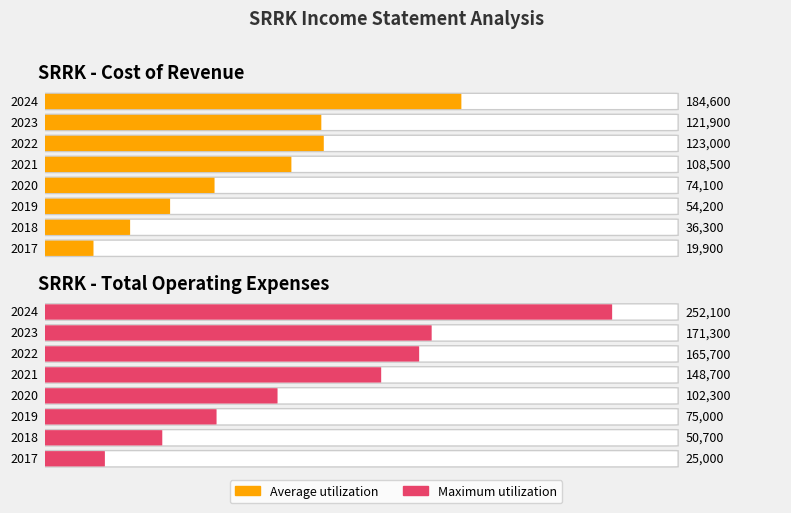

What is the average value of the Maximum utilization series?

123850